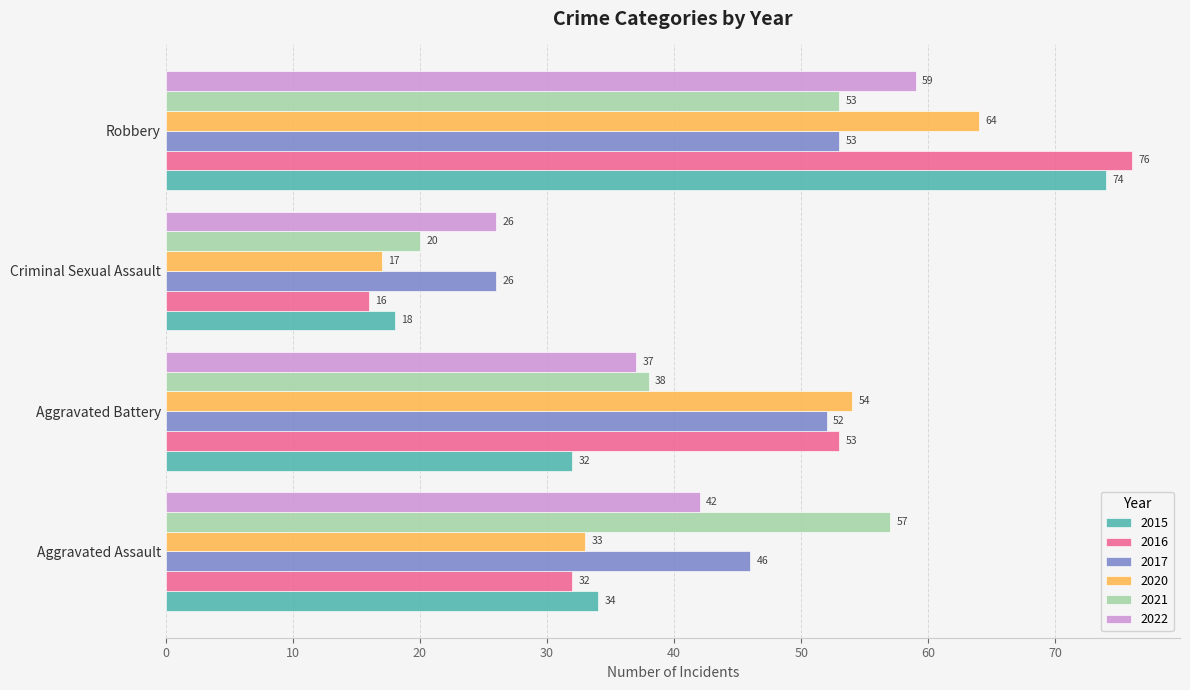

At how many categories does at least one series exceed 24?

4